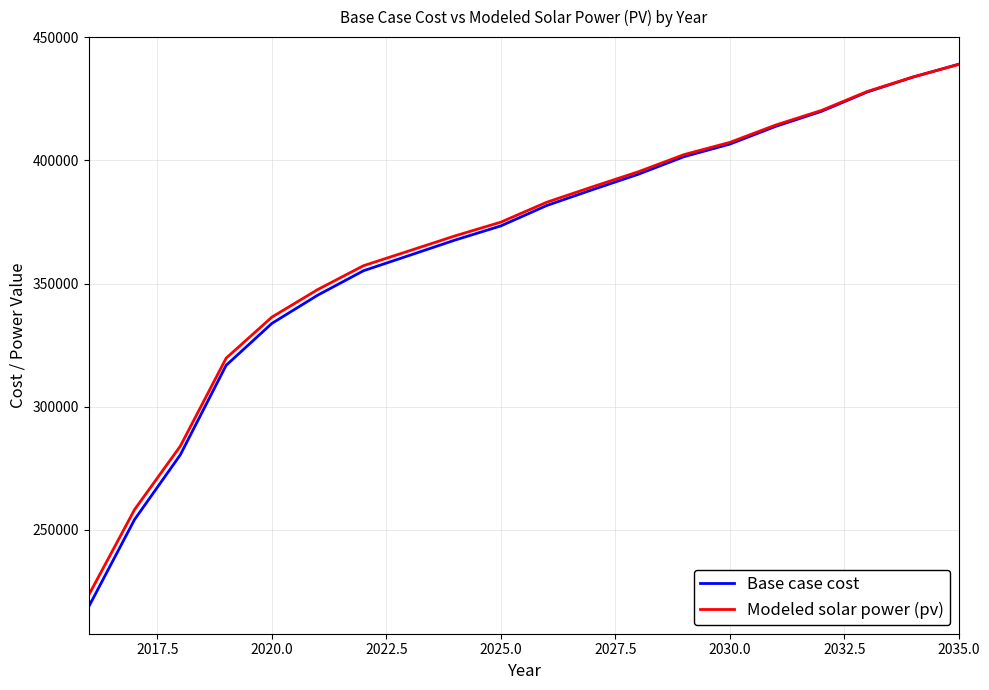

What is the difference between the second highest and second lowest values in the Modeled solar power (pv) series?

175654.7